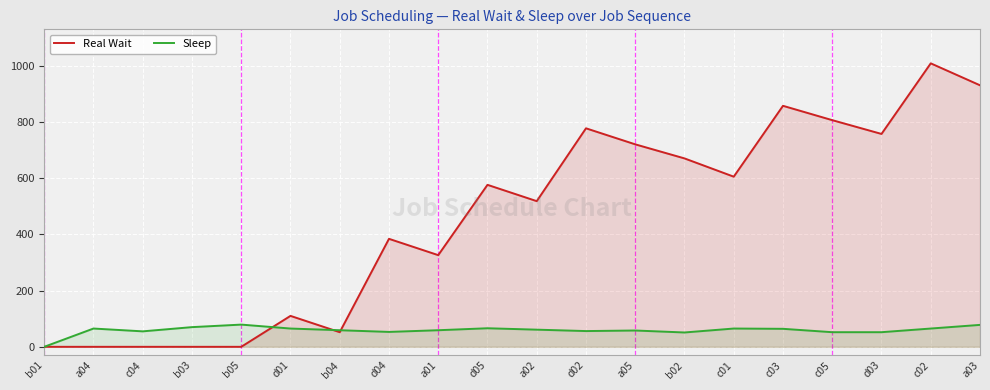

Which series changed the most between b03 and c02?

Real Wait